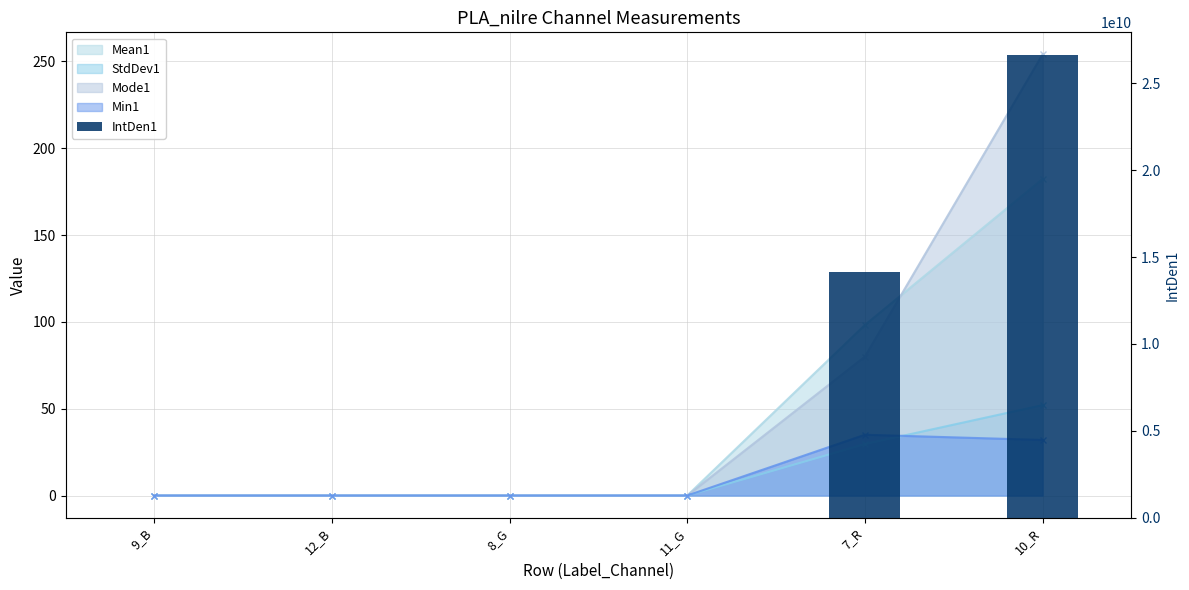

What is the label of the 3rd bar from the left?

8_G